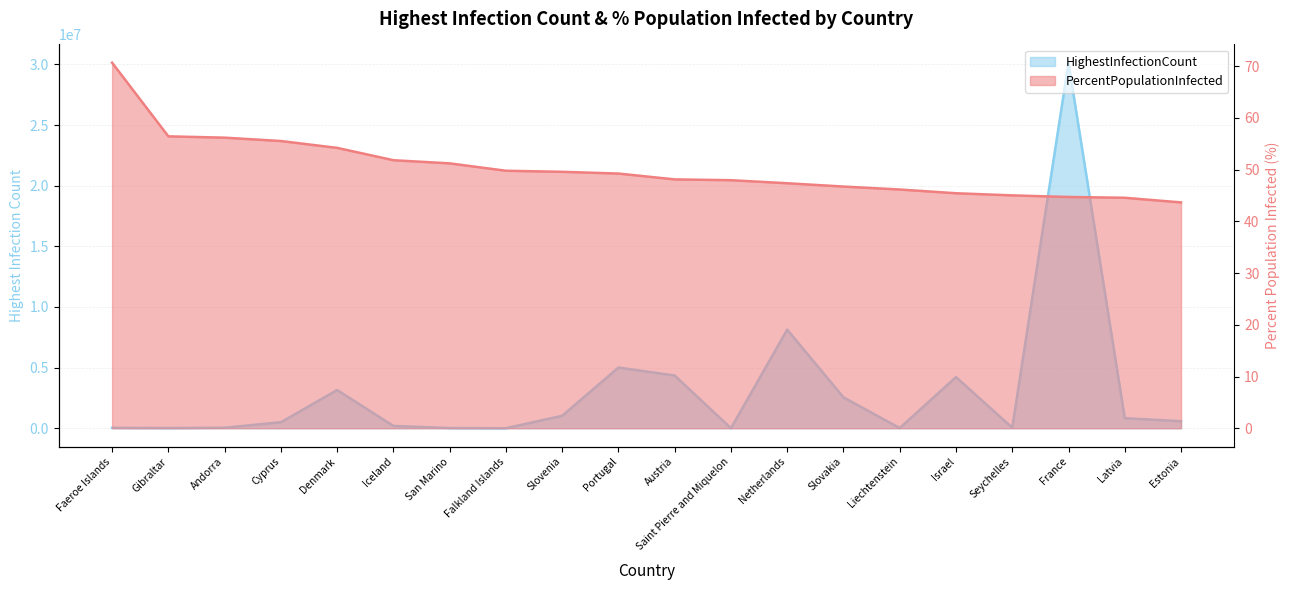

Does the chart display data point markers on the line(s)?

No